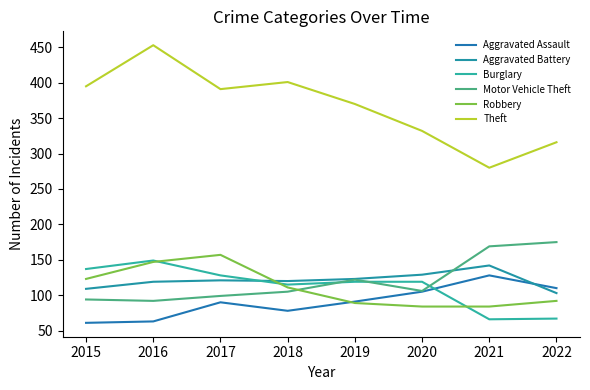

How many lines are shown in the chart?

6